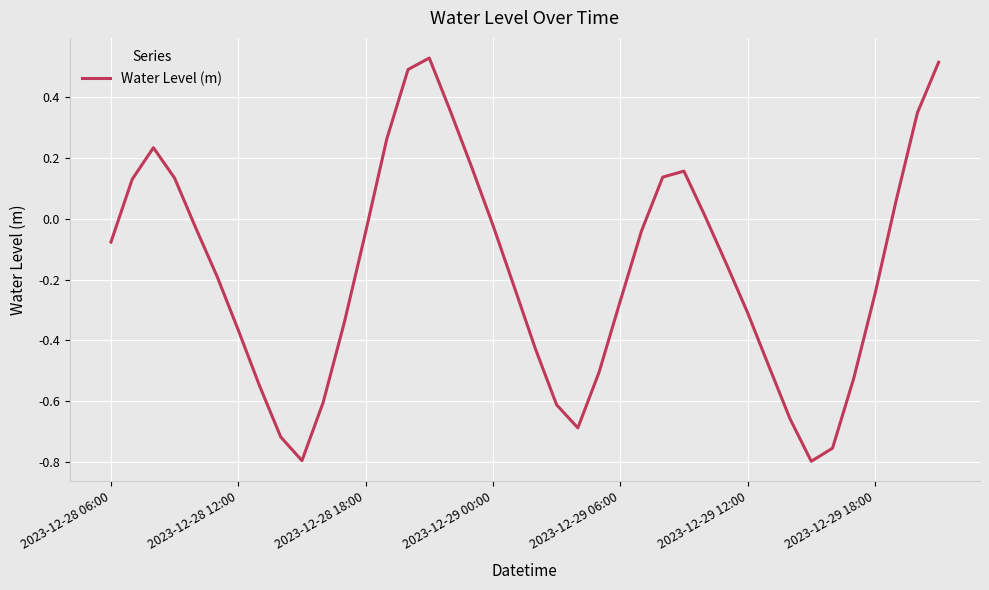

True or false: the data shows -0.1 at 2023-12-29 18:00.

False